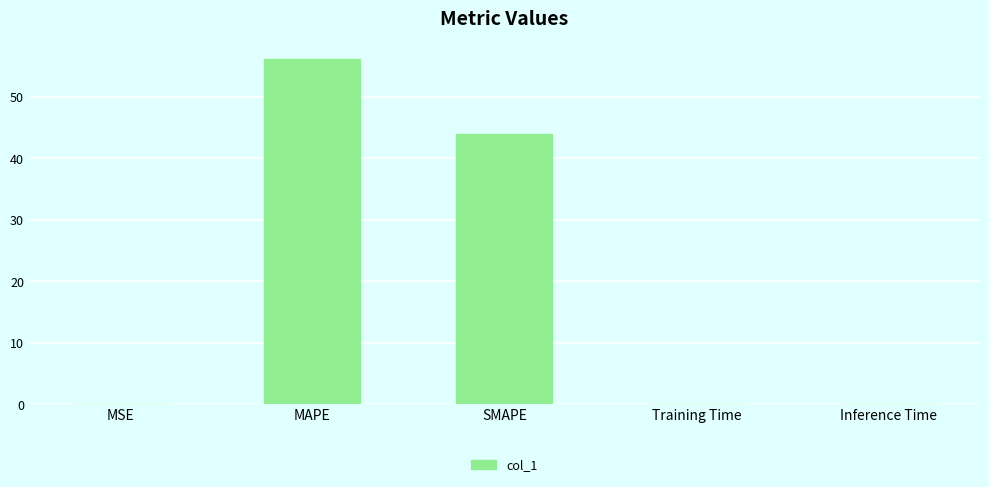

The value at Inference Time is 0.1. True or false?

True